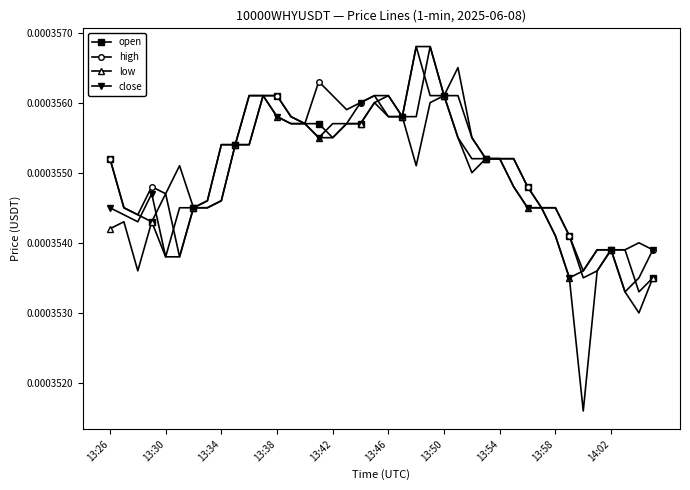

How many high values are between 0 and 1?

40